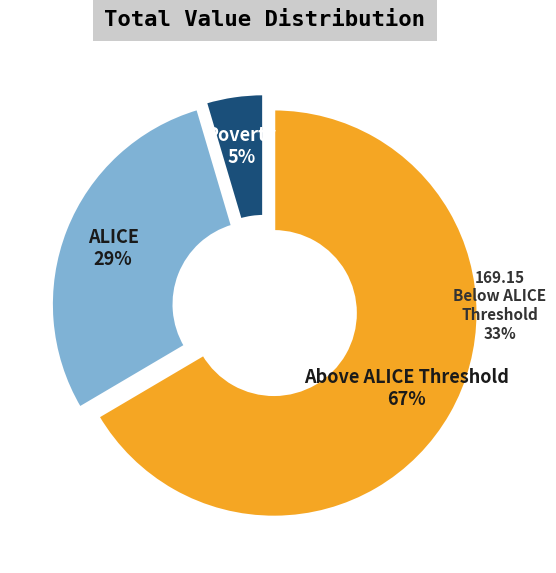

To the nearest percent, what is the average slice percentage?

33%